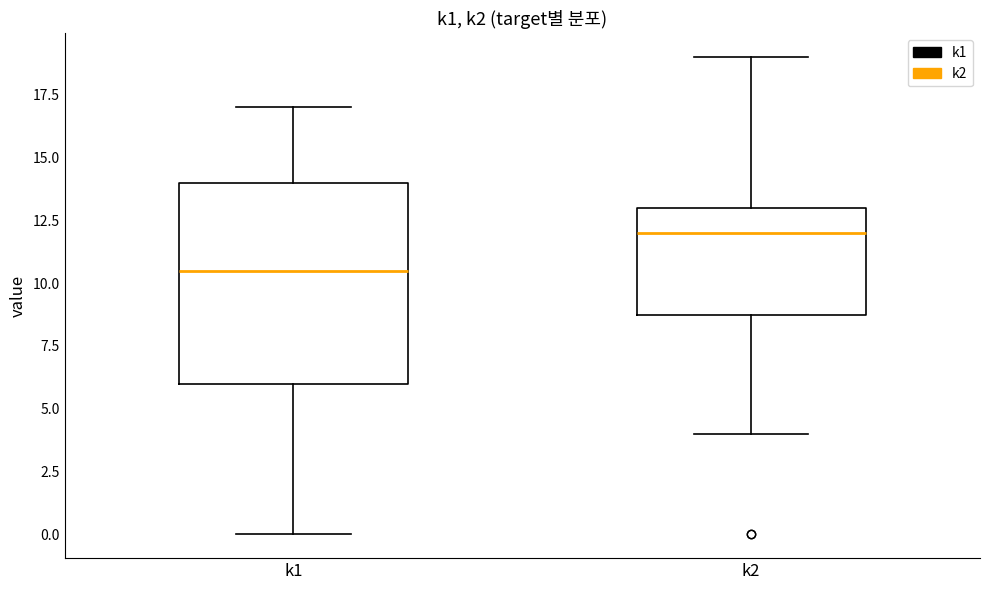

Which box's median line is the highest?

k2